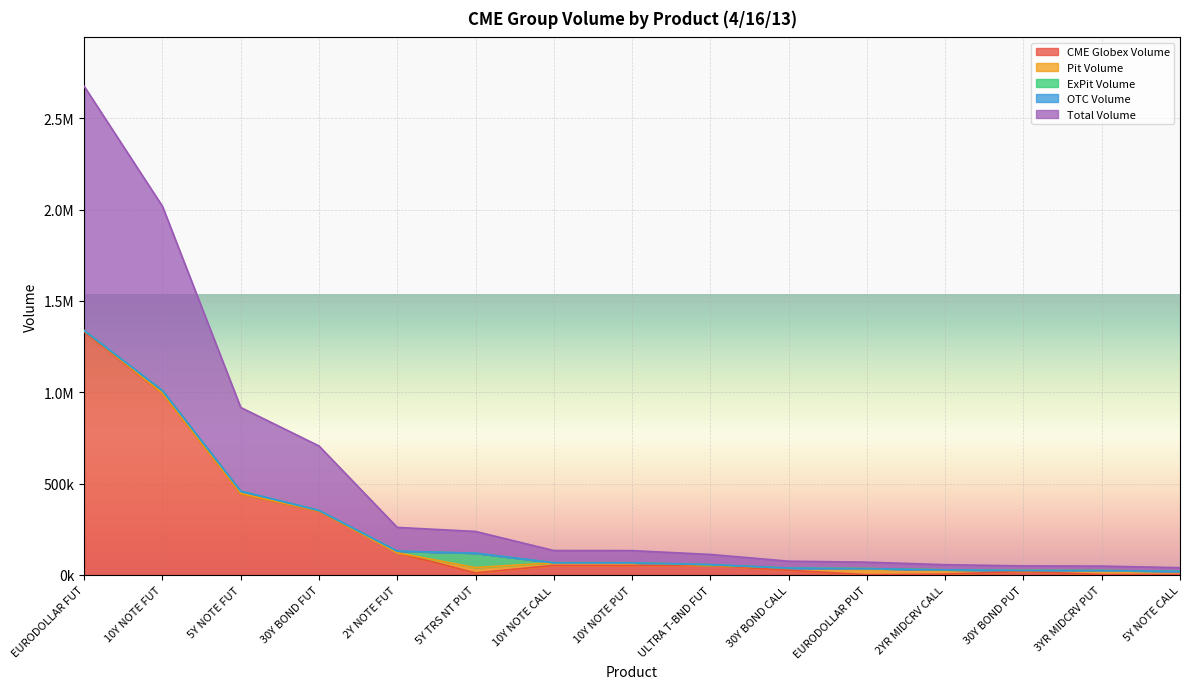

True or false: OTC Volume and CME Globex Volume intersect in this chart.

False